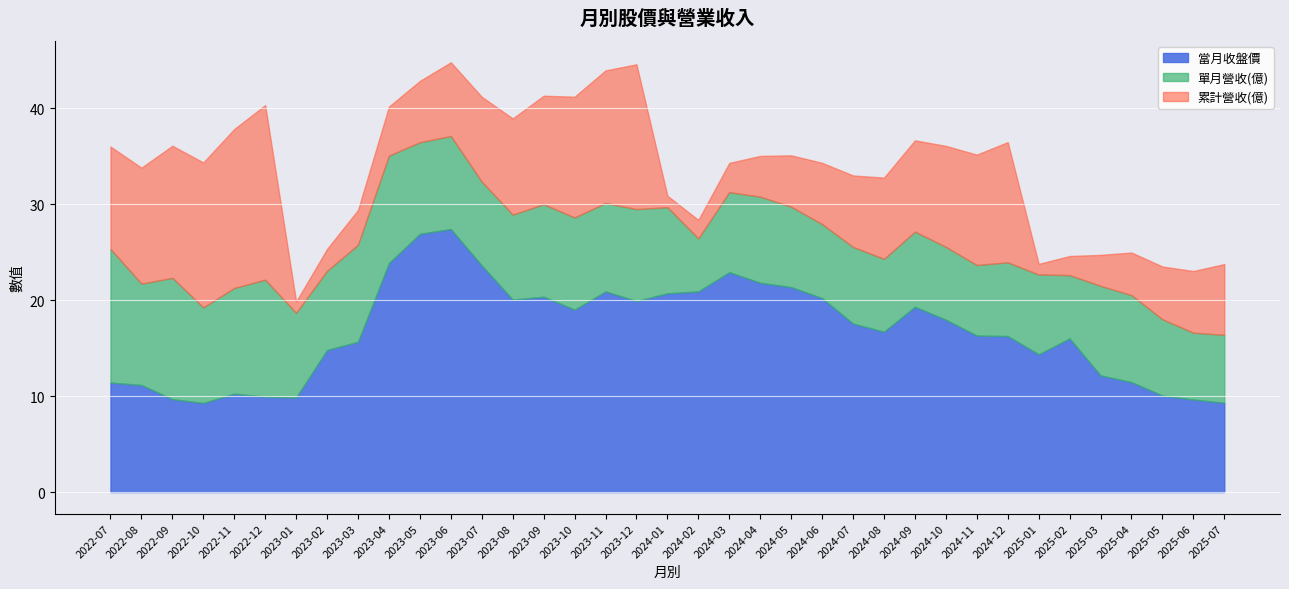

True or false: 單月營收(億) and 累計營收(億) intersect in this chart.

False